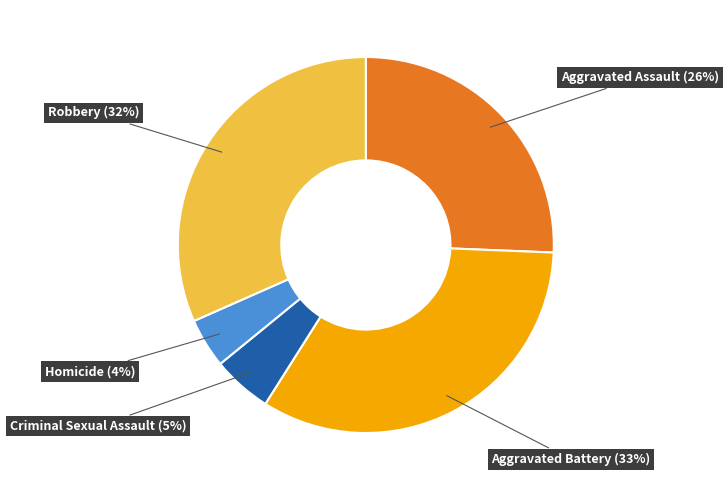

Which has a higher value, Robbery (32%) or Homicide (4%)?

Robbery (32%)